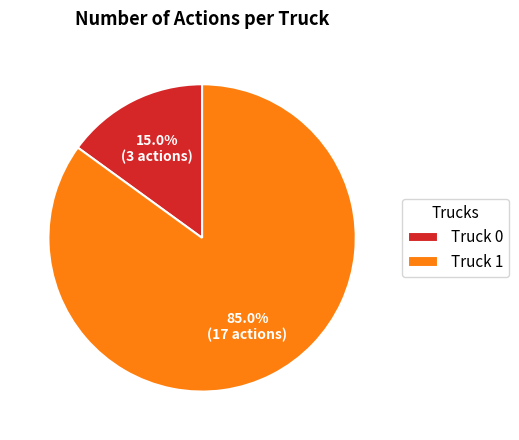

To the nearest percent, what percentage of the pie is Truck 0?

15%